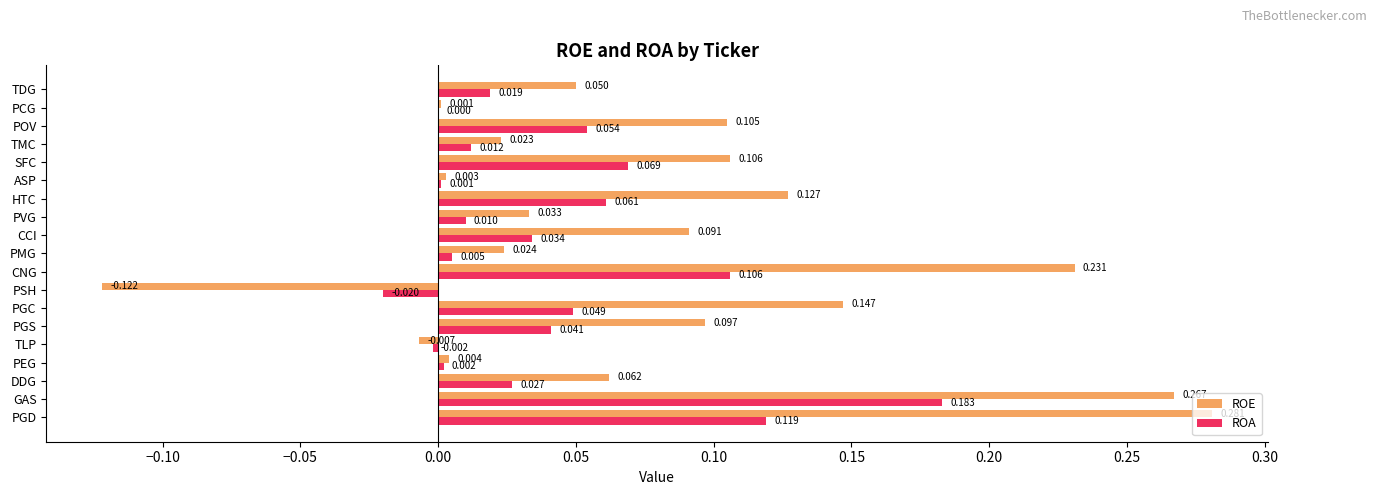

Which series has the largest total across all categories?

ROE